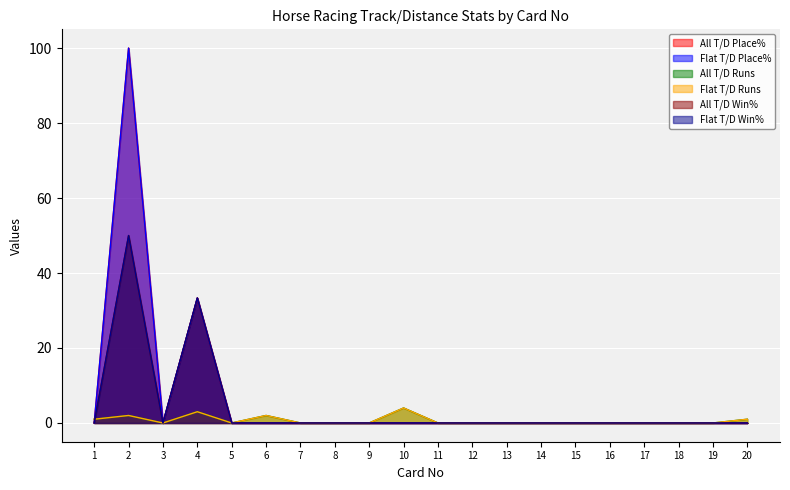

Between 2 and 9, which is larger?

2